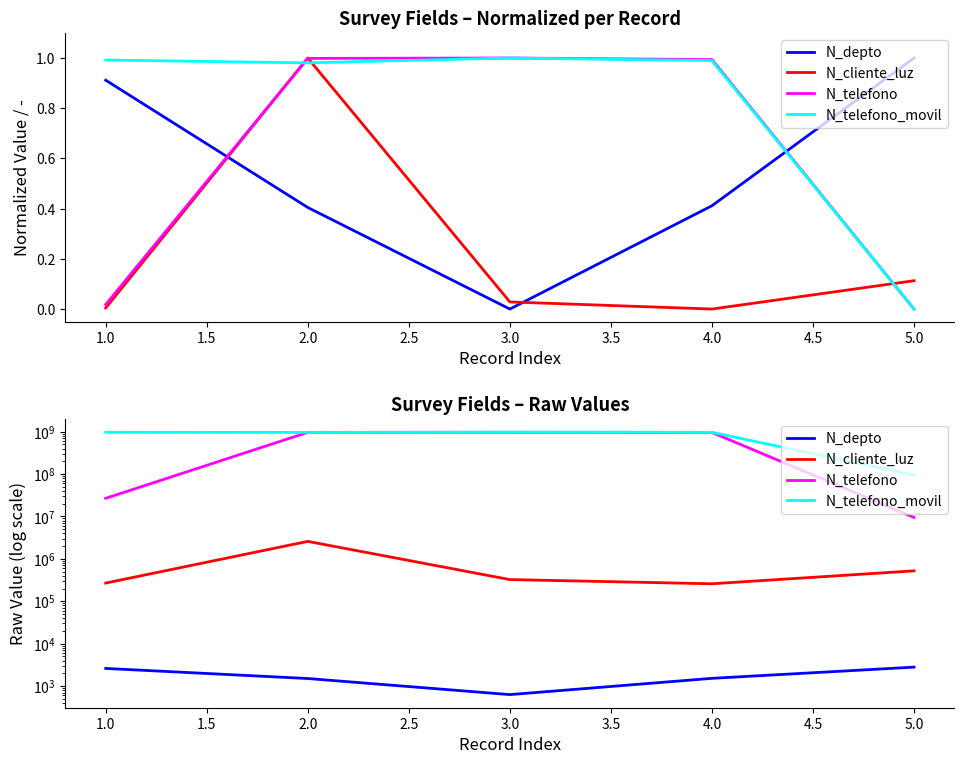

How many data points in N_telefono_movil are less than 965423133?

2